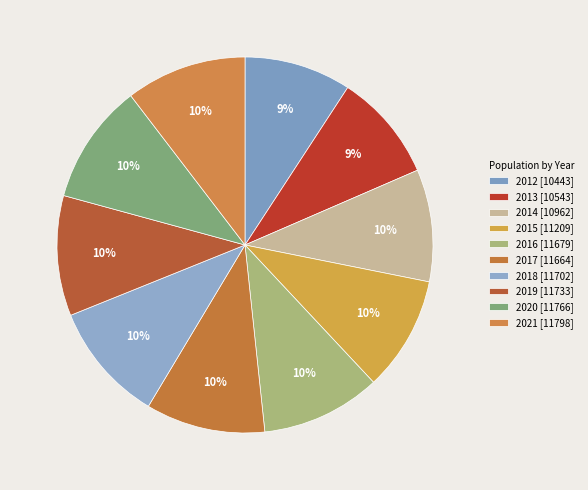

How many slices are in this pie chart?

10